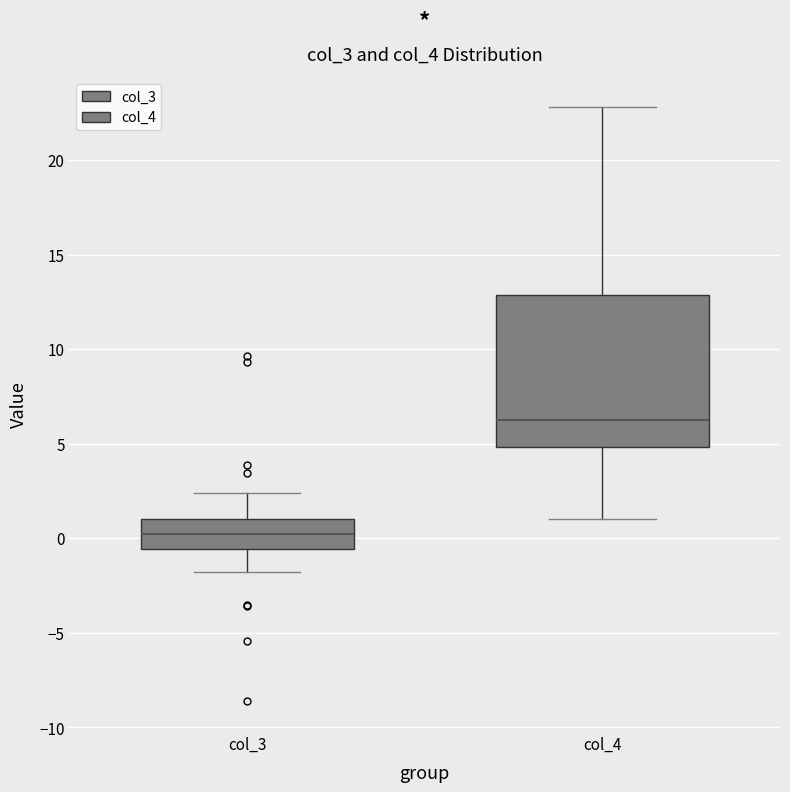

Reading left to right, transcribe this box plot: for each box, give where its median line is, the range the box spans, and where its two whiskers end, as read against the y-axis. The values are not printed on the chart, so give them approximately, as read against the axis.

col_3: median 0.0, box -0.5 to 1.0, whiskers -2.0 to 2.5
col_4: median 6.0, box 5.0 to 13.0, whiskers 1.0 to 23.0